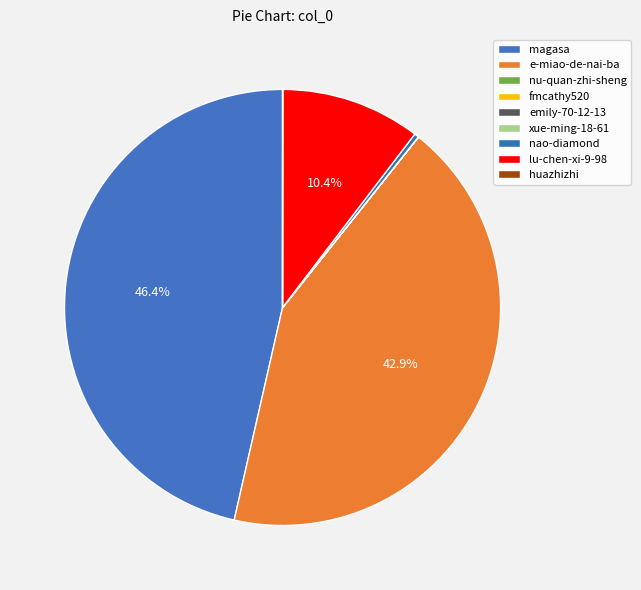

How many segments does this pie chart have?

9